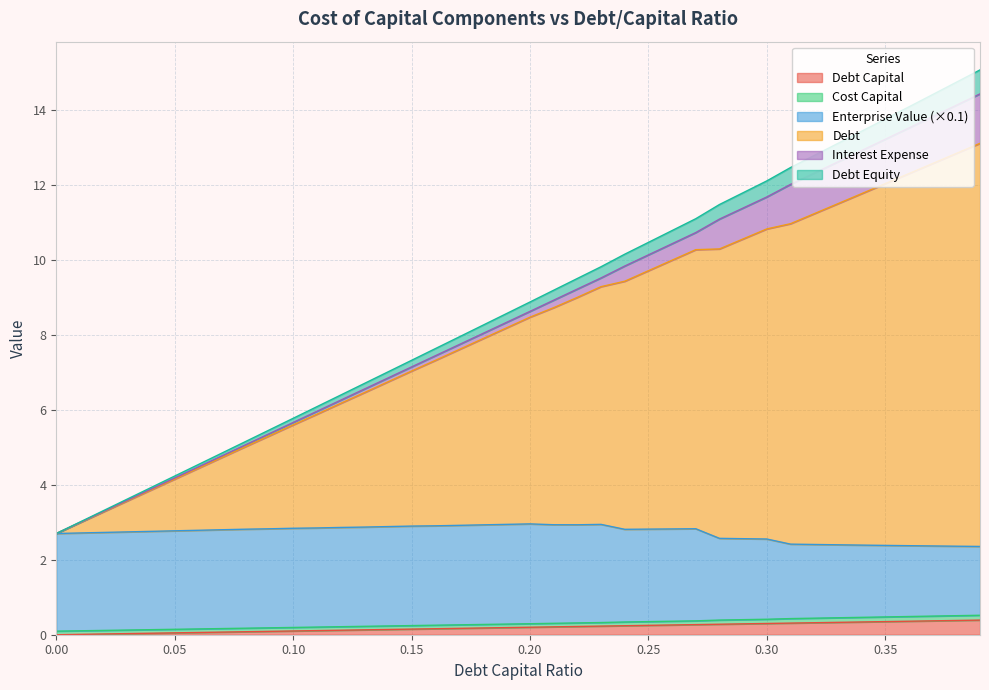

What position from the right is 0.32?

8